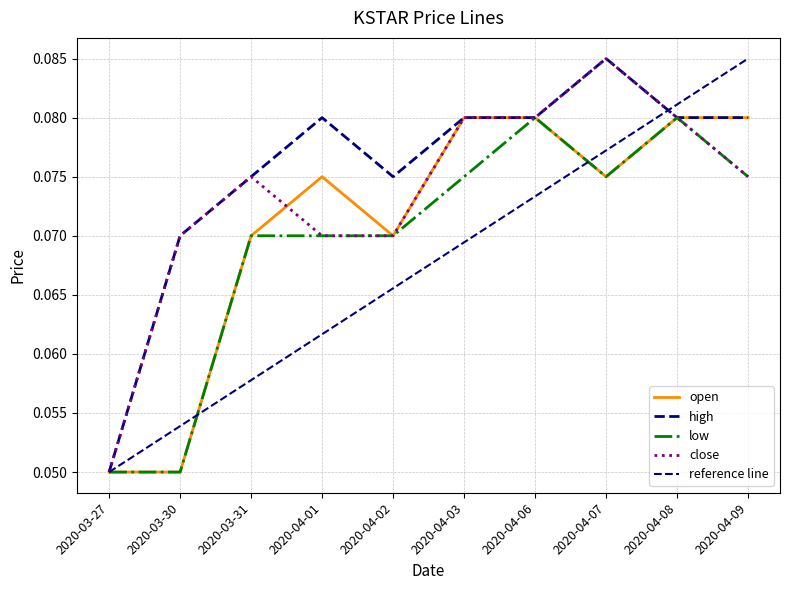

What is the sum of all low values?

0.7